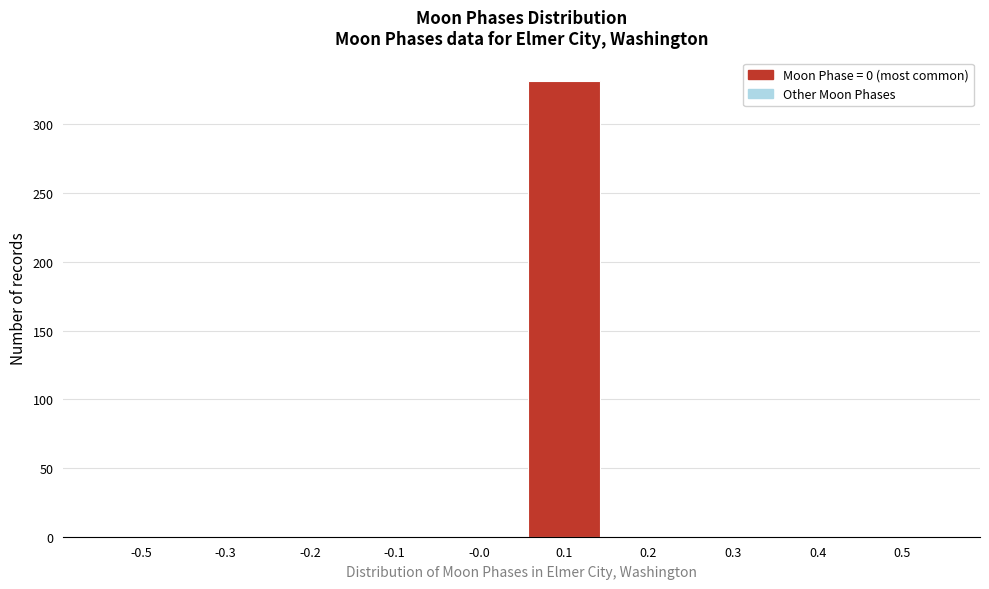

Reading left to right, transcribe all the data shown in this chart.

-0.5=0	-0.3=0	-0.2=0	-0.1=0	-0.0=0	0.1=332	0.2=0	0.3=0	0.4=0	0.5=0